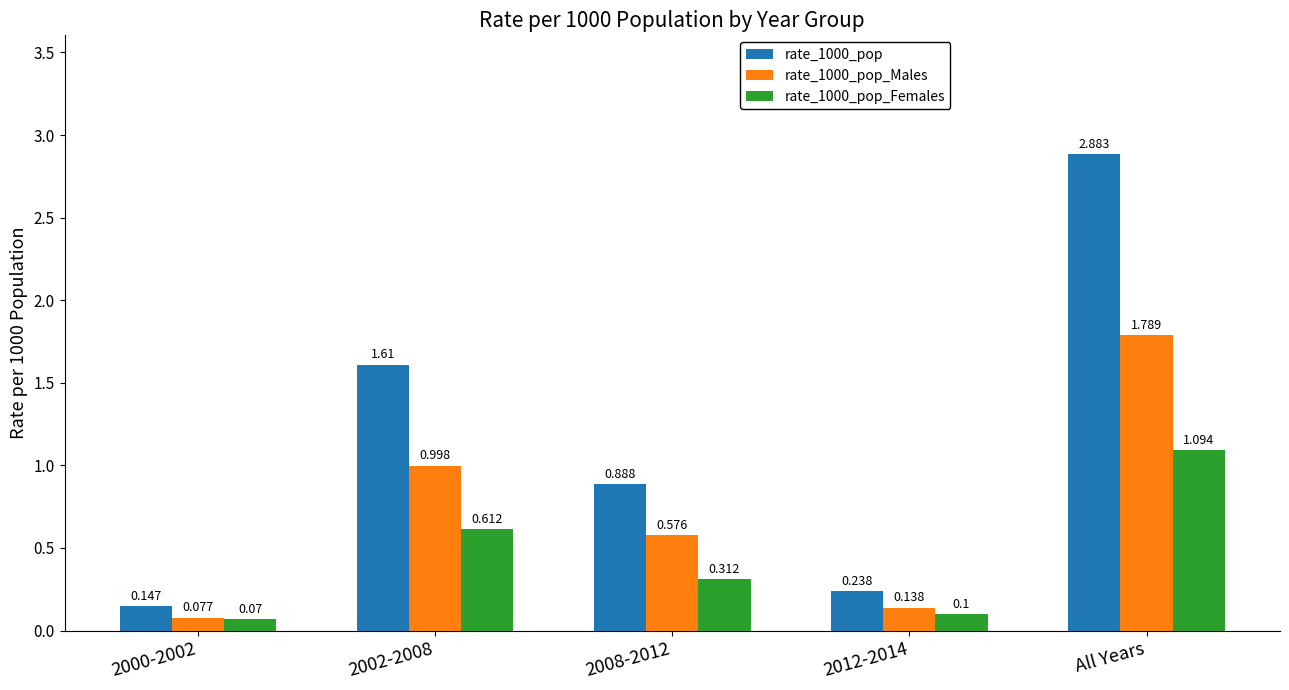

Which series changed the most between 2000-2002 and 2012-2014?

rate_1000_pop